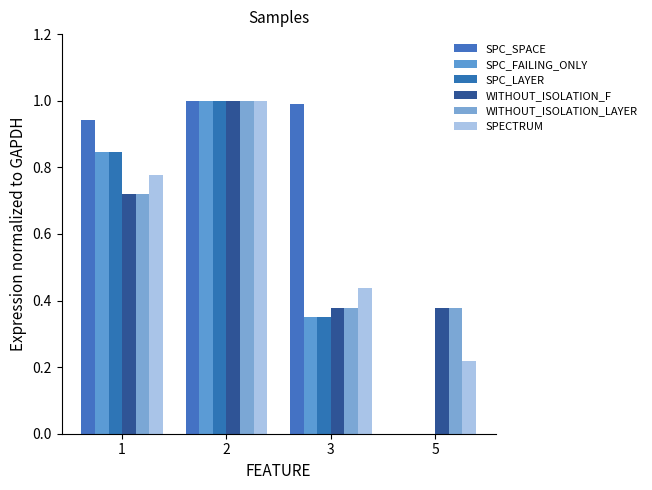

Count the SPC_FAILING_ONLY values in the range 0 to 1.

3